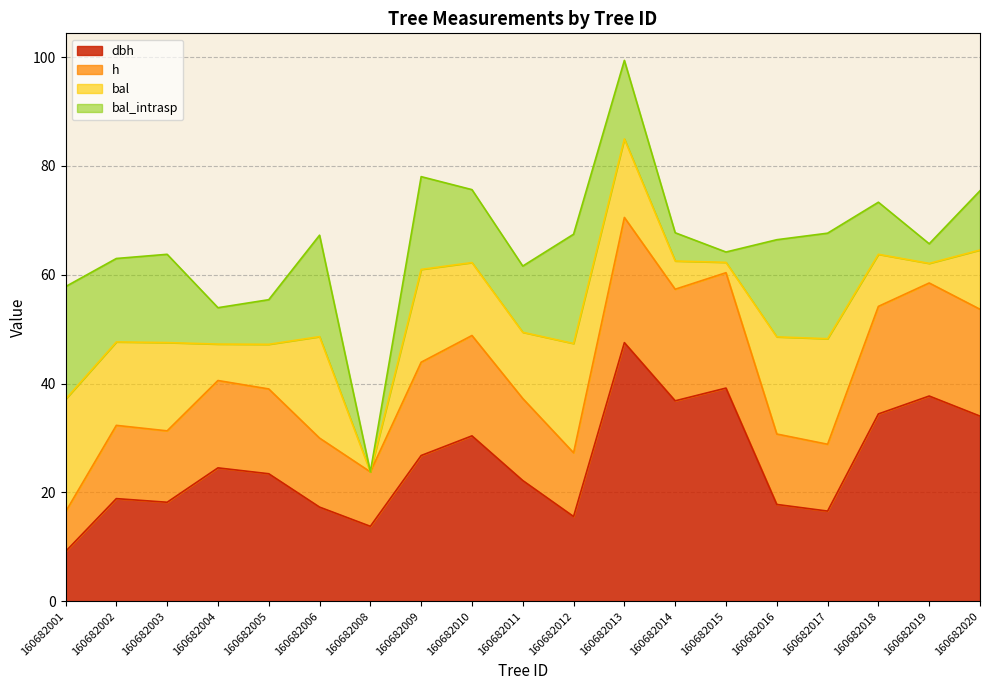

How many lines are shown in the chart?

4